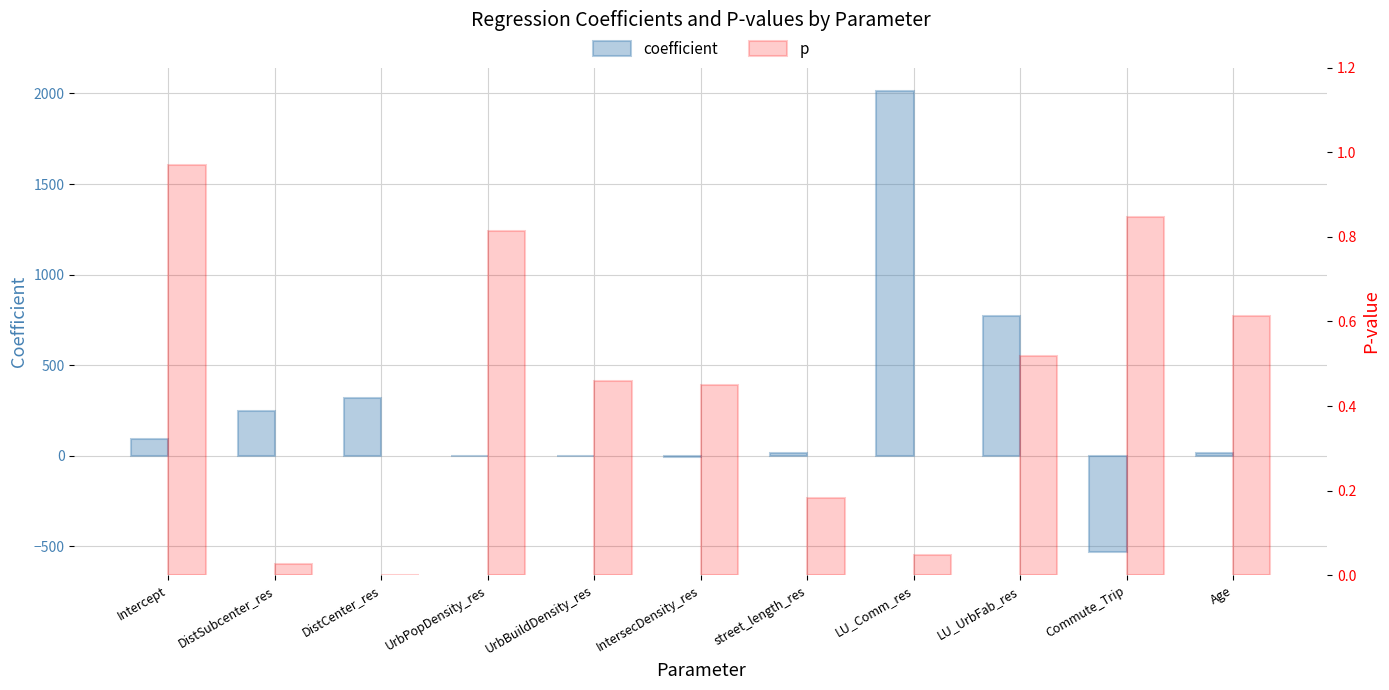

Rank the series by their average value, from lowest to highest.

p, coefficient